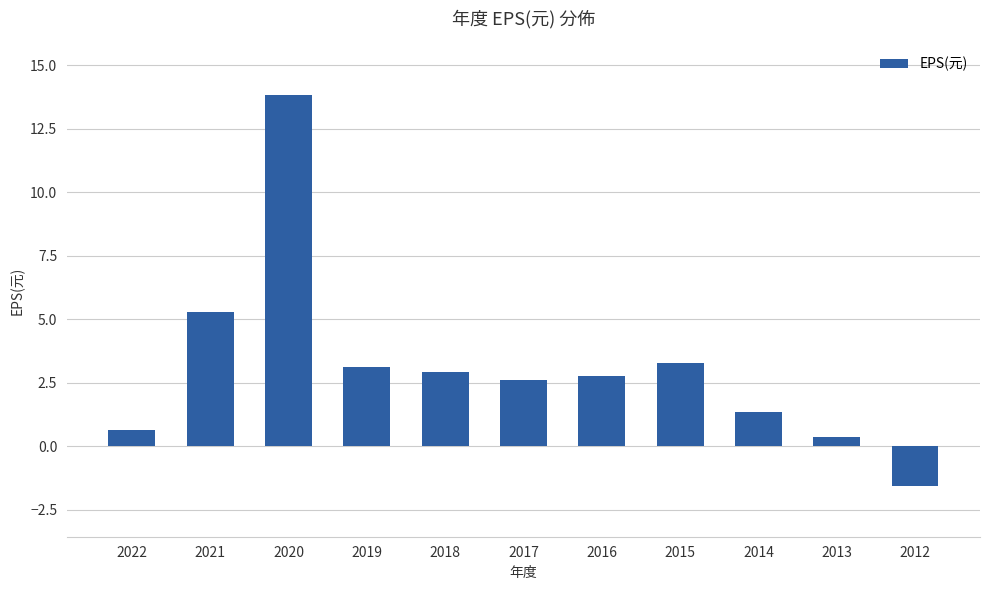

What is the minimum value shown in the chart?

-1.6